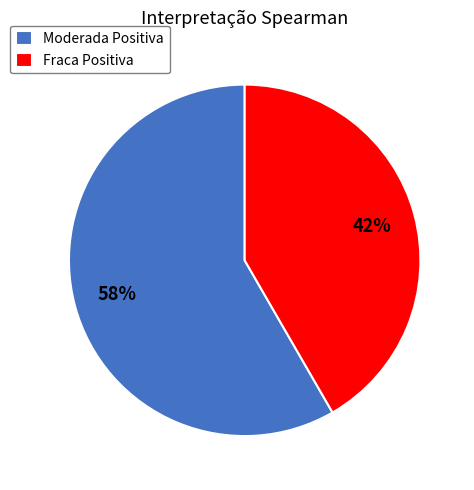

Which category accounts for the majority?

Moderada Positiva